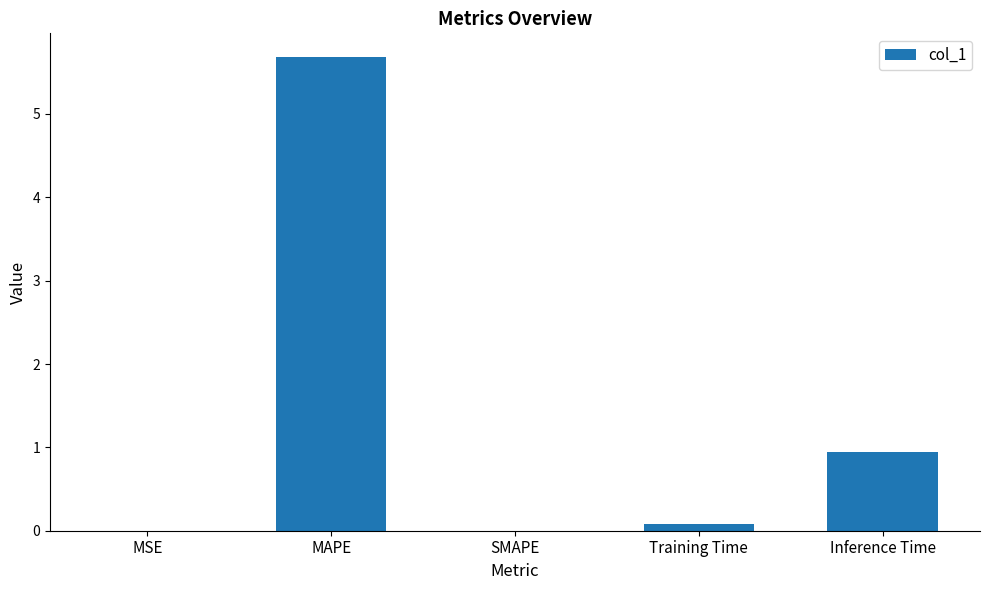

Are the bars horizontal?

No